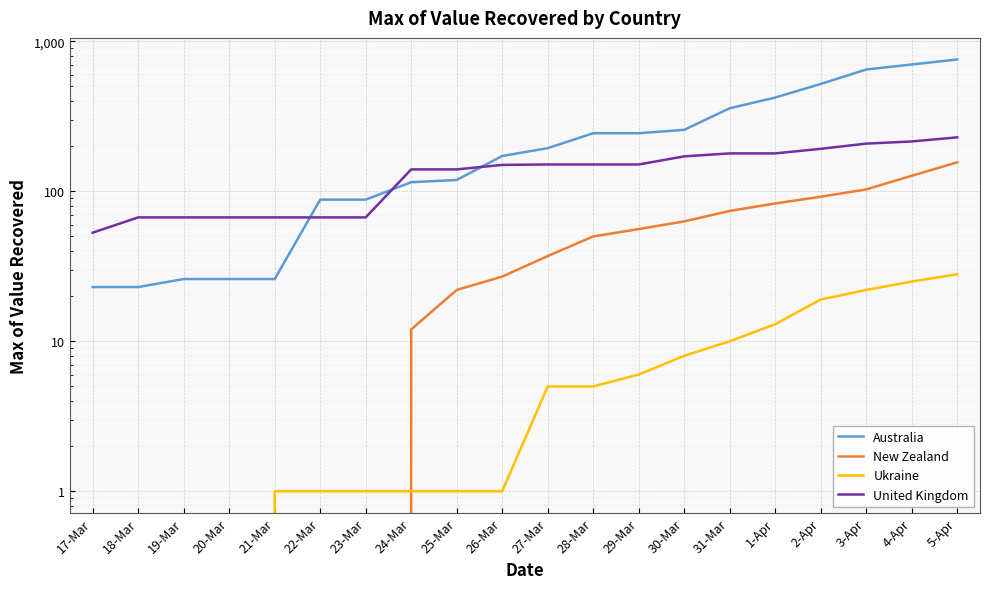

At which category does the chart reach its minimum across all series?

17-Mar